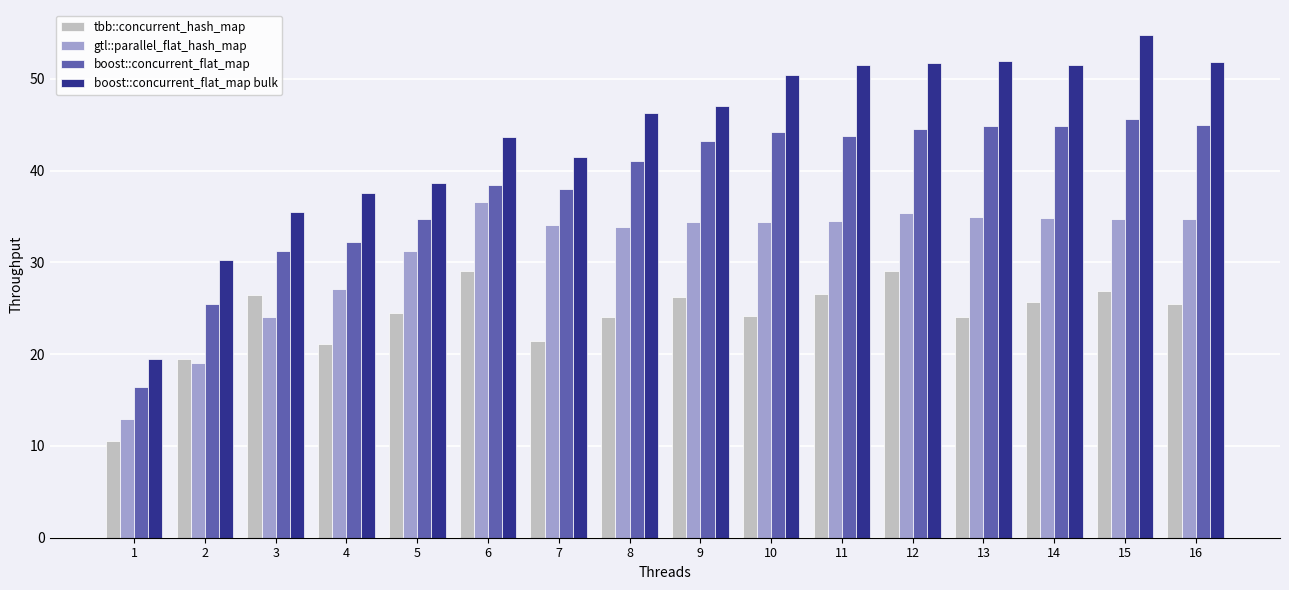

Is the value of boost::concurrent_flat_map at 8 greater than the value of tbb::concurrent_hash_map at 15?

Yes